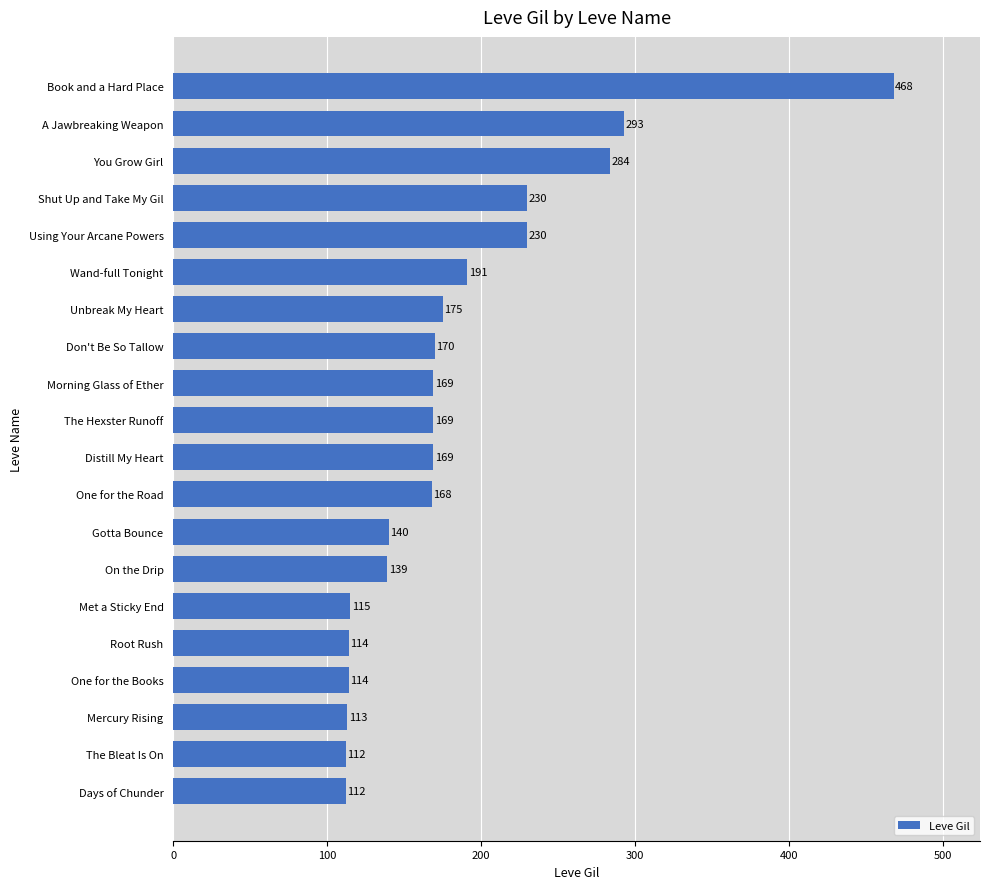

Reading bottom to top, transcribe all the data shown in this chart.

Days of Chunder=112	The Bleat Is On=112	Mercury Rising=113	One for the Books=114	Root Rush=114	Met a Sticky End=115	On the Drip=139	Gotta Bounce=140	One for the Road=168	Distill My Heart=169	The Hexster Runoff=169	Morning Glass of Ether=169	Don't Be So Tallow=170	Unbreak My Heart=175	Wand-full Tonight=191	Using Your Arcane Powers=230	Shut Up and Take My Gil=230	You Grow Girl=284	A Jawbreaking Weapon=293	Book and a Hard Place=468